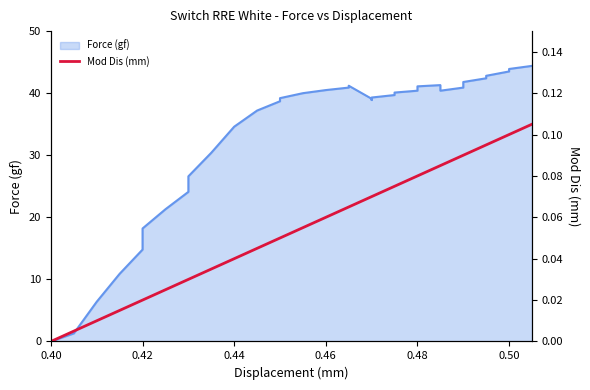

The chart shows a value of 0.1 at 0.48. True or false?

False